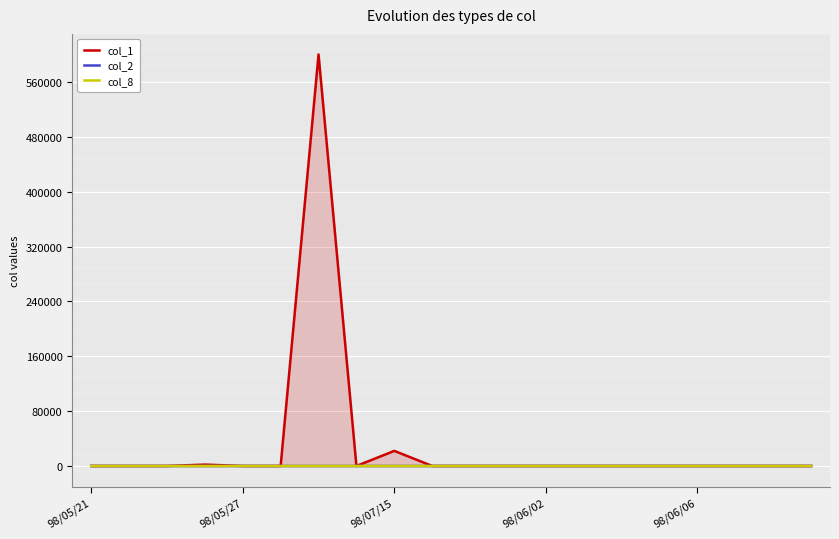

What is the highest value of the col_1 series?

600000.0